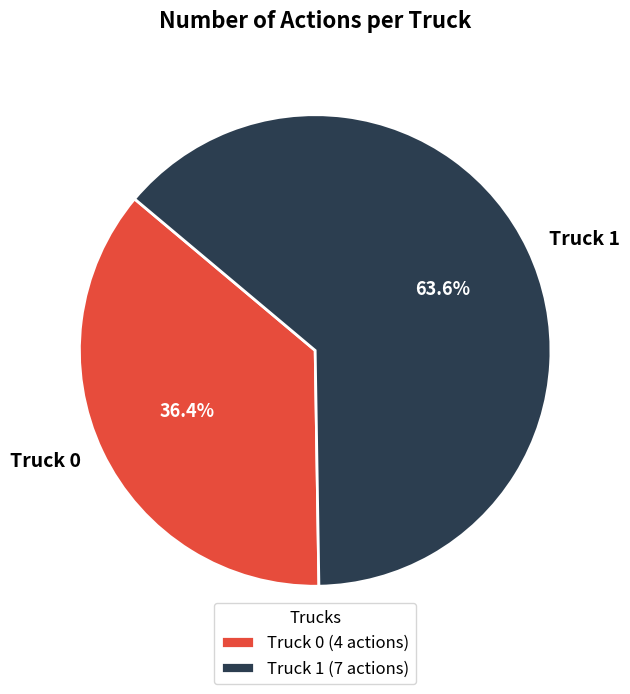

Which has a higher value, Truck 0 or Truck 1?

Truck 1